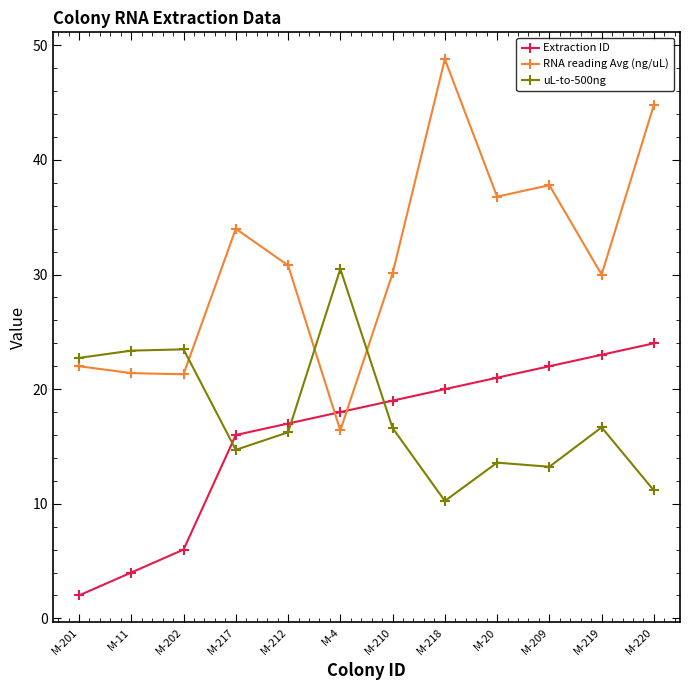

What is the label of the 4th point from the right?

M-20